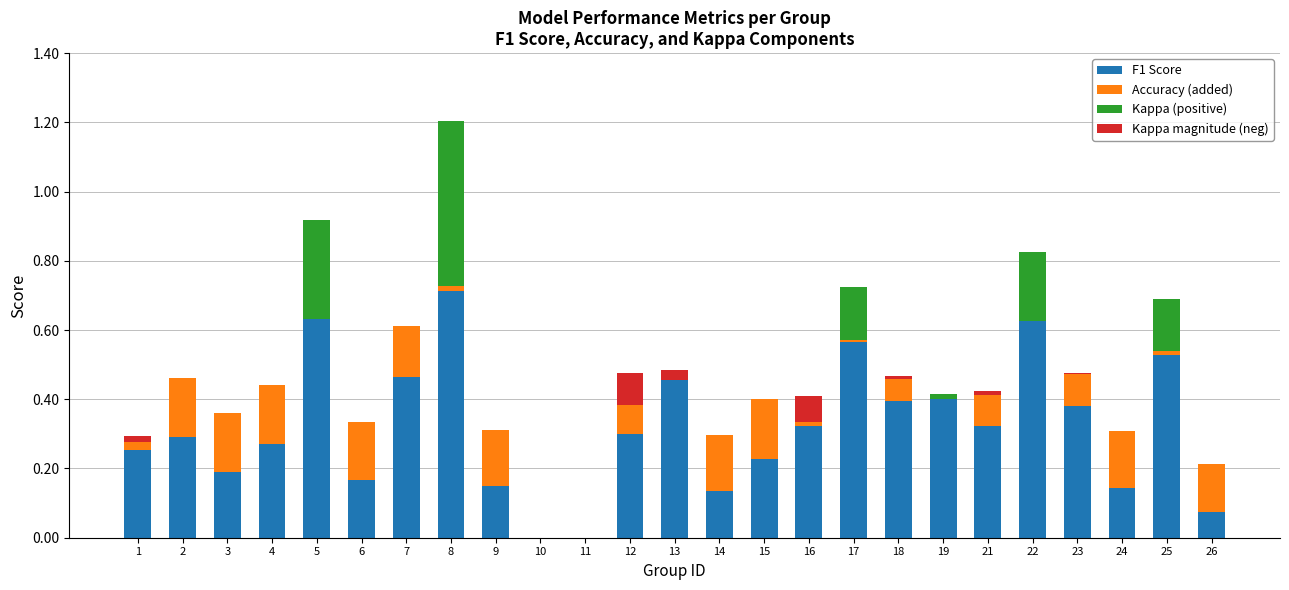

At which category is the sum across all series the highest?

8